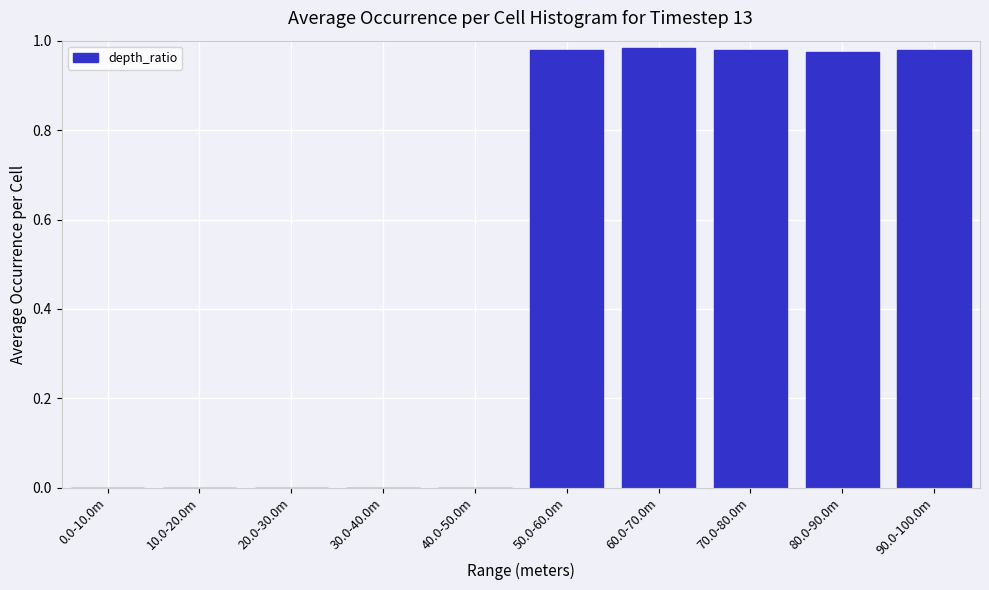

The chart shows a value of 0.0 at 0.0-10.0m. True or false?

True